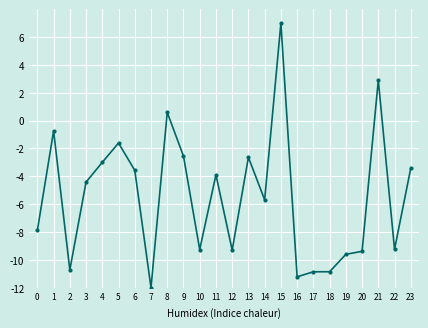

What is the approximate value at 2?

-10.7